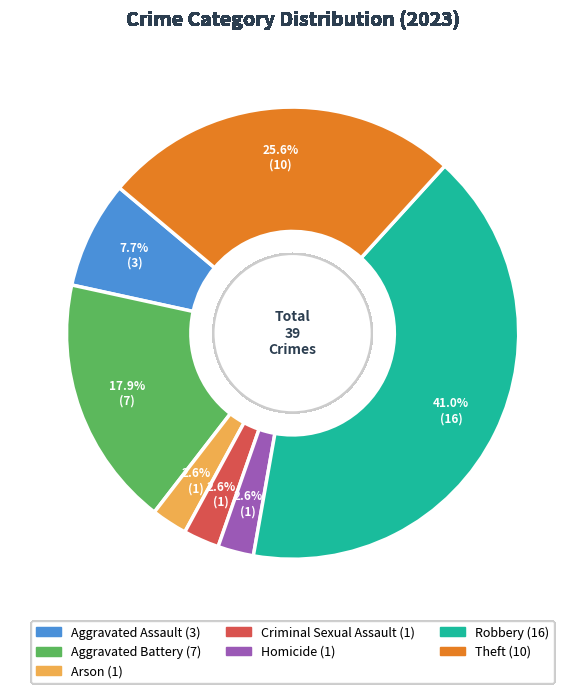

Combined, do Arson and Criminal Sexual Assault account for over 50%?

No